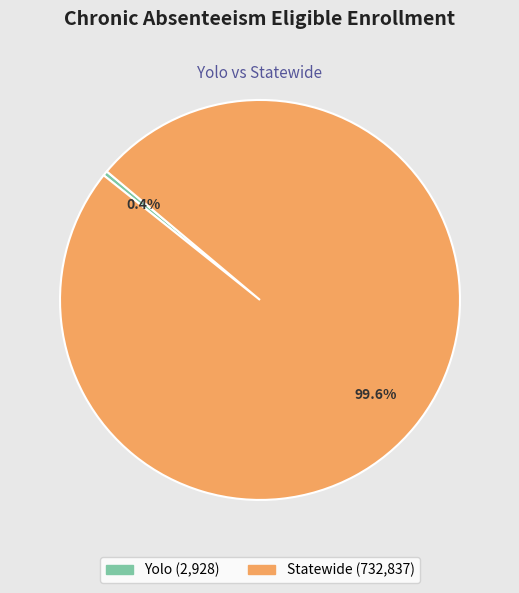

Does any single category account for the majority?

Yes